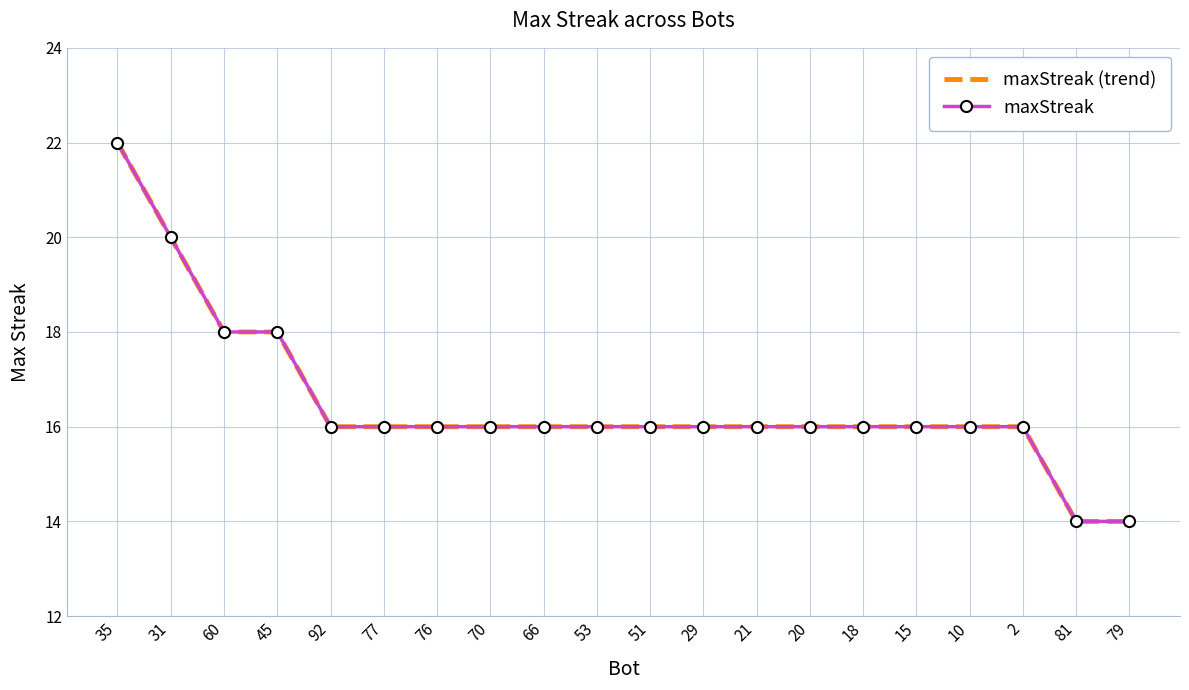

Read the maxStreak value at 81.

14